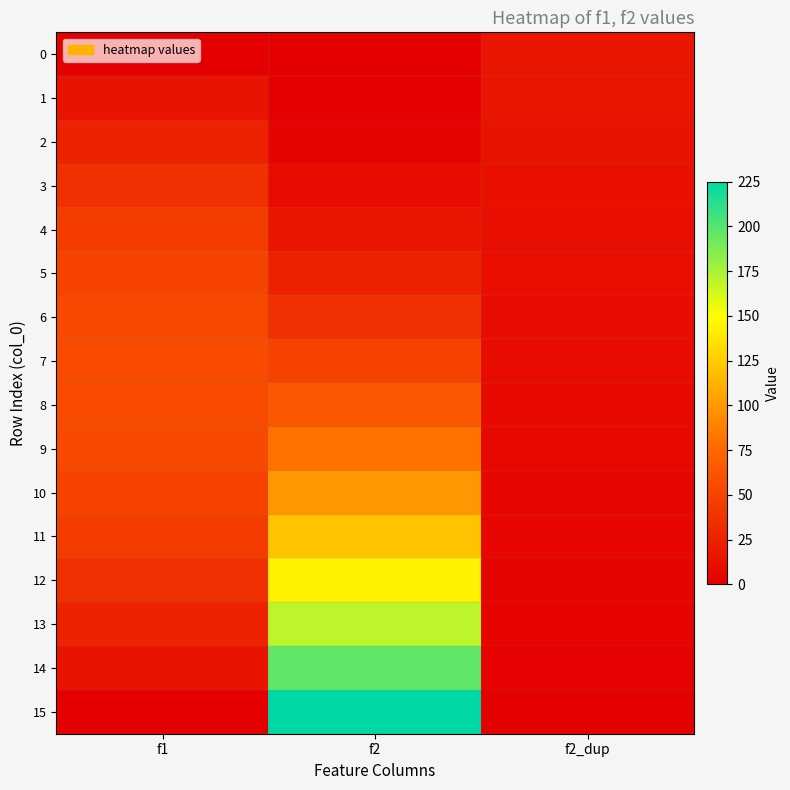

Reading left to right, what are all the values shown in this chart?

0: f1=0	f2=0	f2_dup=16
1: f1=14	f2=1	f2_dup=15
2: f1=26	f2=4	f2_dup=14
3: f1=36	f2=9	f2_dup=13
4: f1=44	f2=16	f2_dup=12
5: f1=50	f2=25	f2_dup=11
6: f1=54	f2=36	f2_dup=10
7: f1=56	f2=49	f2_dup=9
8: f1=56	f2=64	f2_dup=8
9: f1=54	f2=81	f2_dup=7
10: f1=50	f2=100	f2_dup=6
11: f1=44	f2=121	f2_dup=5
12: f1=36	f2=144	f2_dup=4
13: f1=26	f2=169	f2_dup=3
14: f1=14	f2=196	f2_dup=2
15: f1=0	f2=225	f2_dup=1